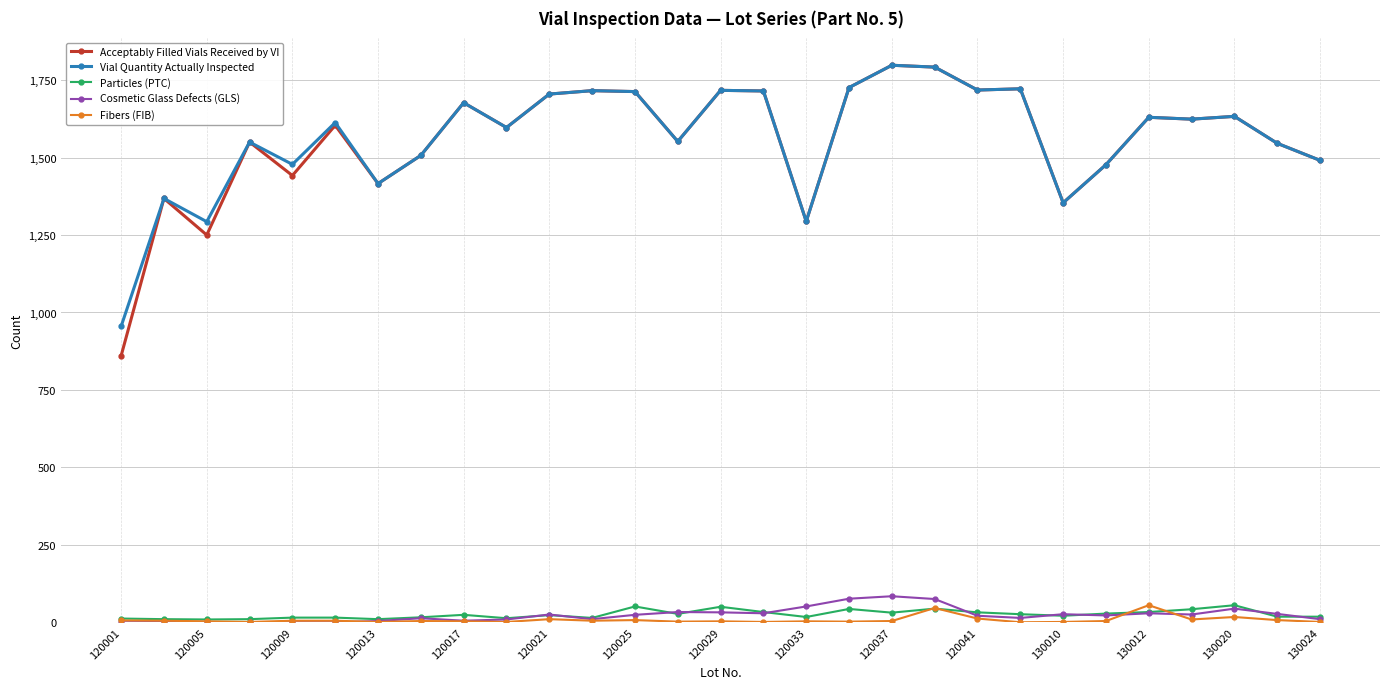

True or false: Vial Quantity Actually Inspected and Cosmetic Glass Defects (GLS) cross at least once.

False